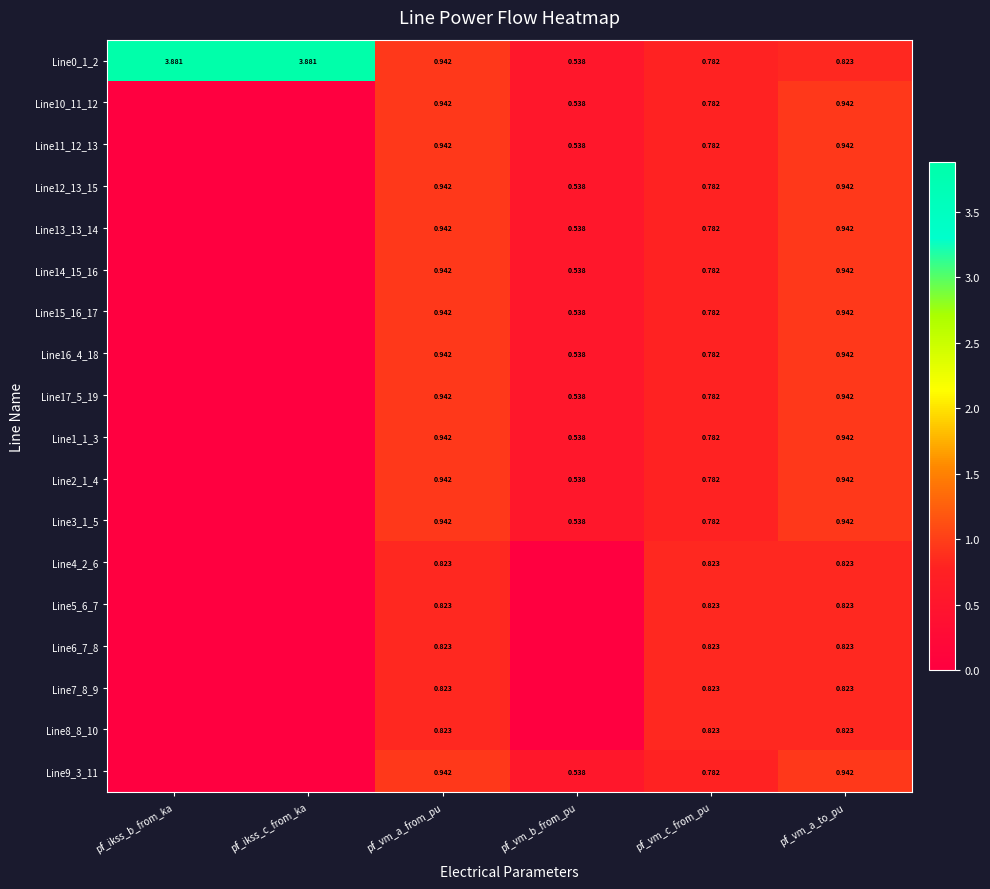

The value of Line6_7_8 at pf_vm_a_to_pu is 1.1. True or false?

False